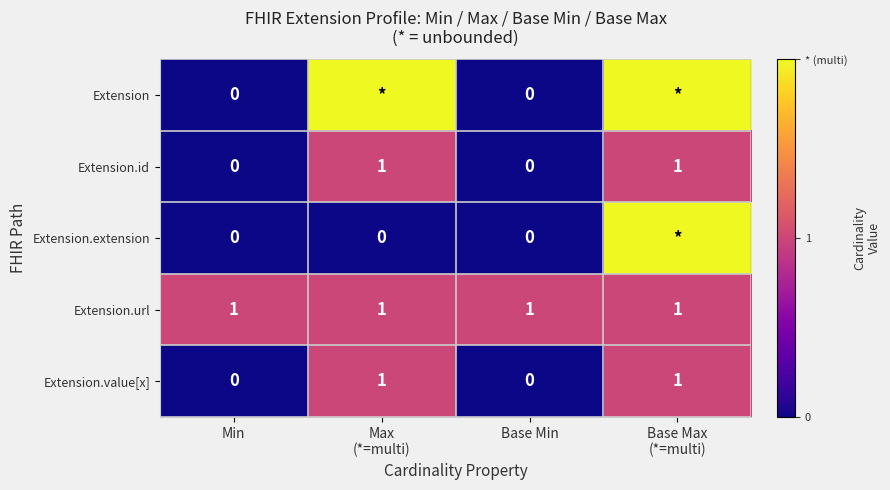

What is the greatest value displayed?

2